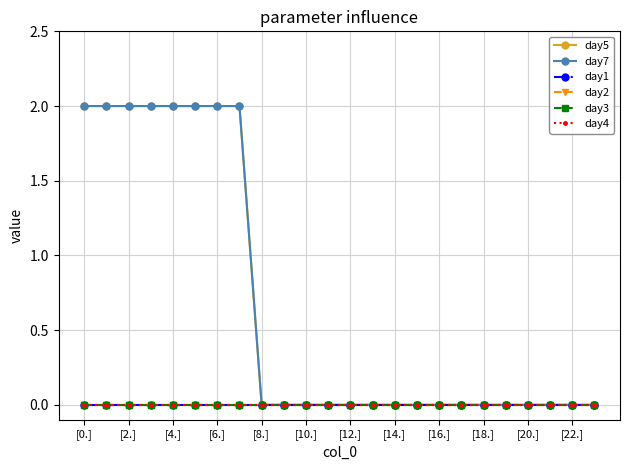

Is this an area chart (filled region under the line)?

No